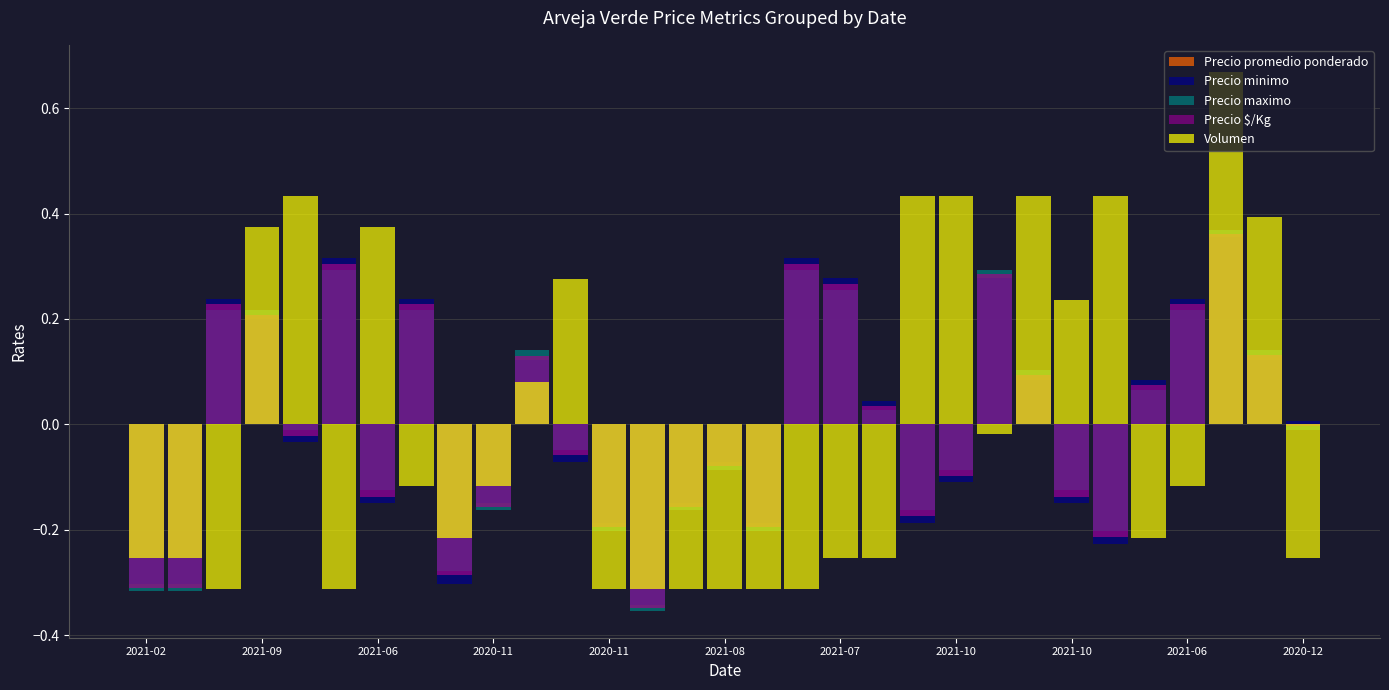

How many negative values does the Precio maximo series have?

17